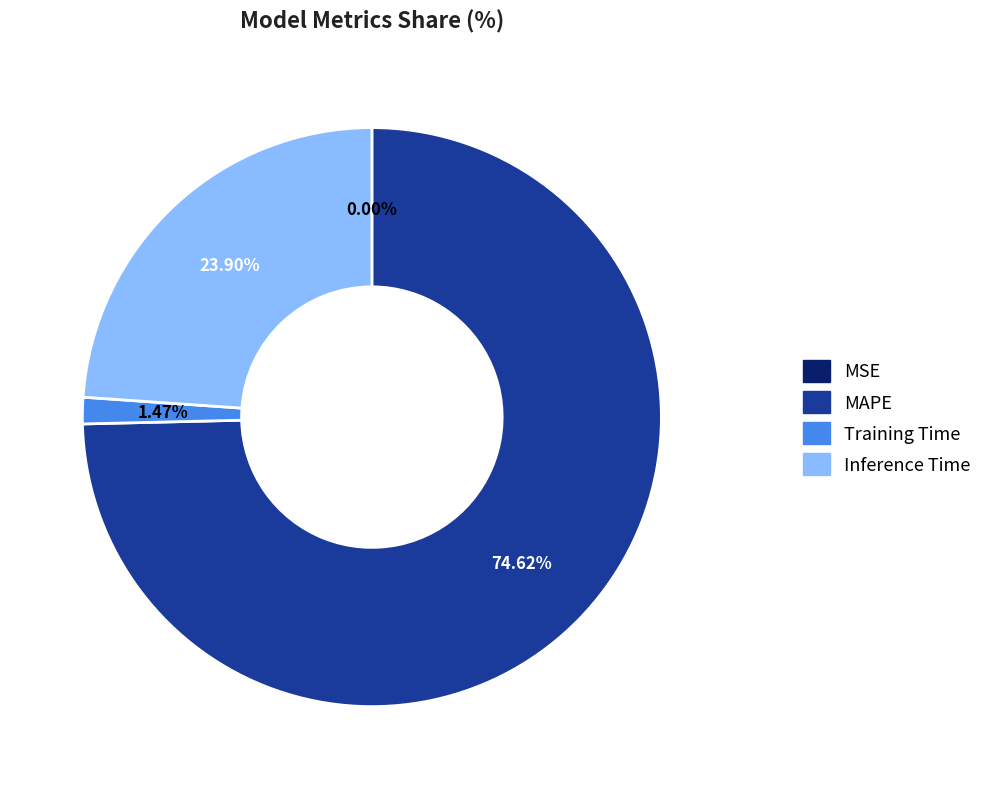

The MAPE slice represents 82% of the pie. True or false?

False